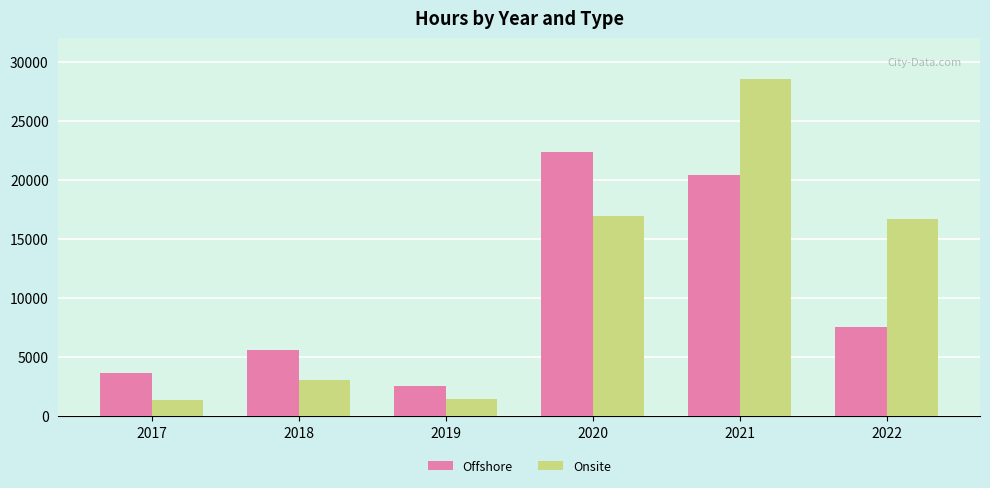

What is the maximum value for Onsite?

28538.5